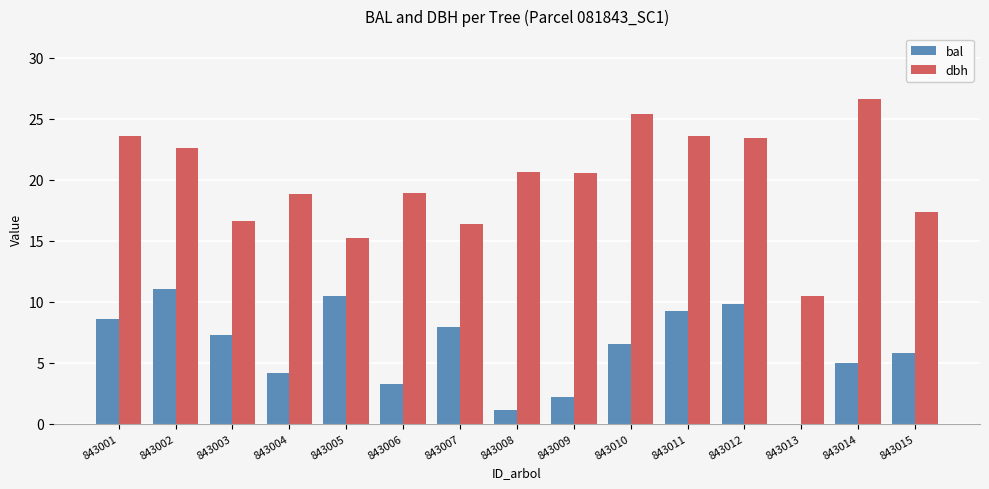

Which series has the widest spread of values?

dbh